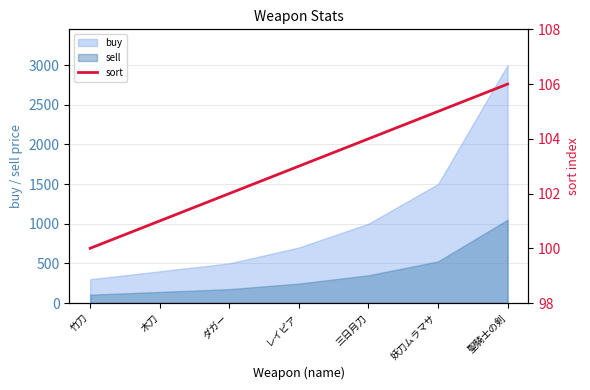

What is the approximate value of sell at 木刀?

140